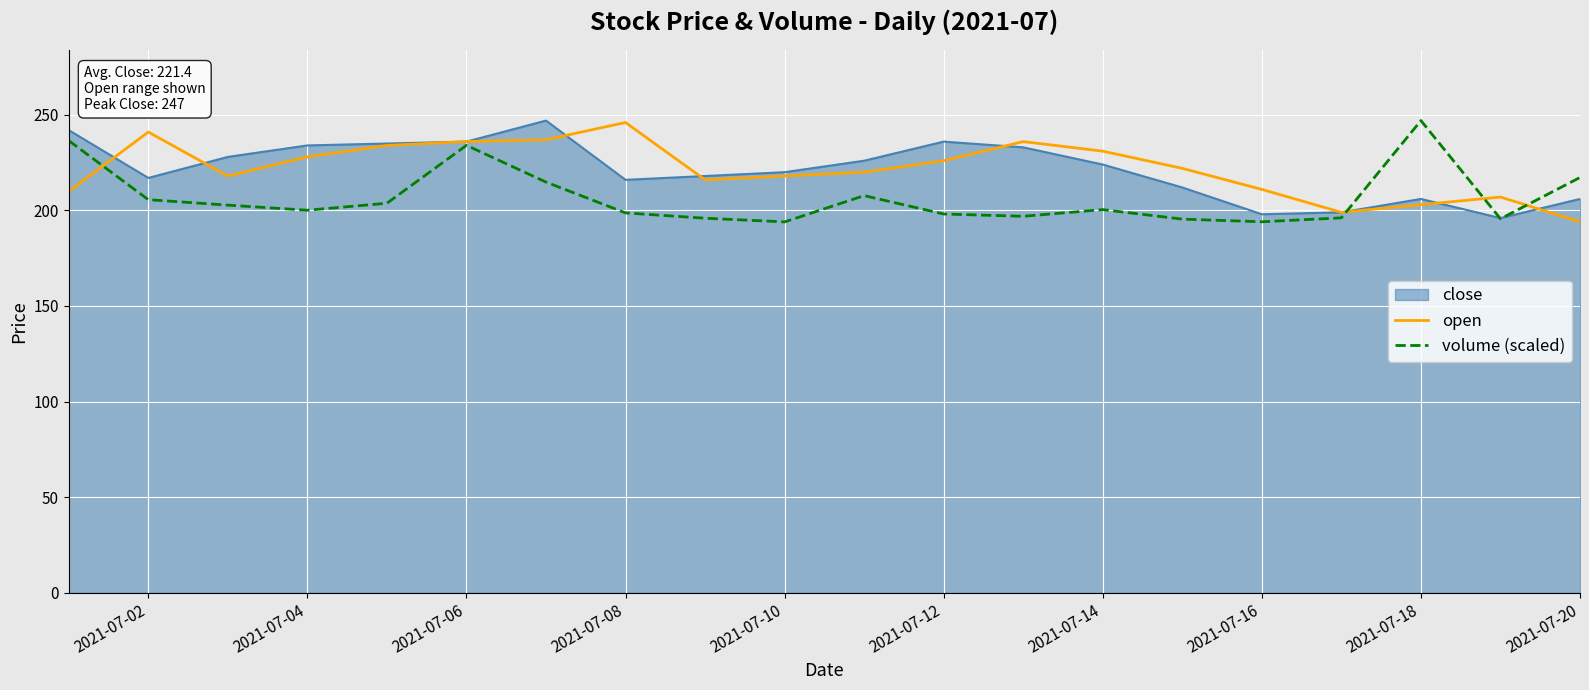

Which category has the highest value in the open series?

2021-07-08